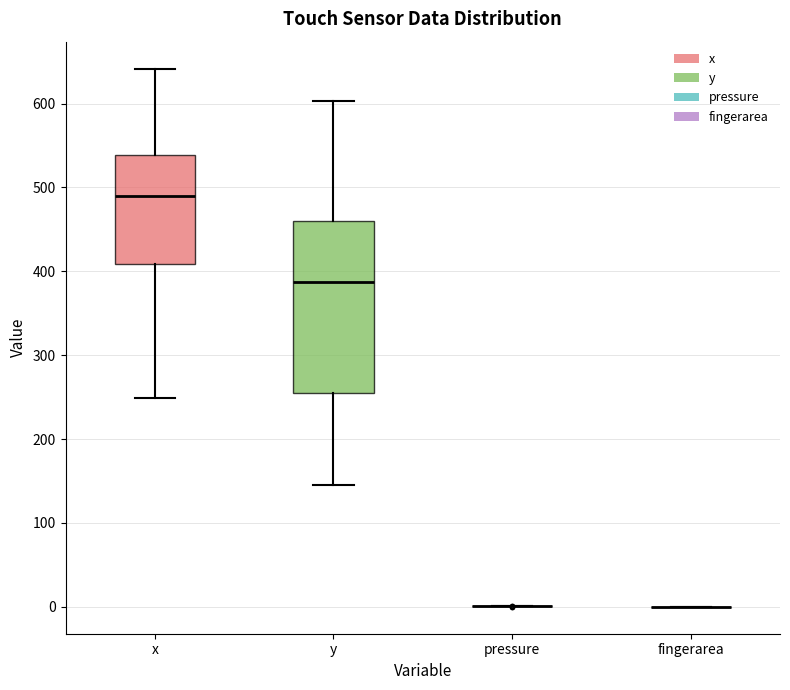

Reading left to right, transcribe this box plot: for each box, give where its median line is, the range the box spans, and where its two whiskers end, as read against the y-axis. The values are not printed on the chart, so give them approximately, as read against the axis.

x: median 490, box 410 to 540, whiskers 250 to 640
y: median 390, box 250 to 460, whiskers 150 to 600
pressure: box collapsed to a line at 0, whiskers 0 to 0
fingerarea: box collapsed to a line at 0, whiskers 0 to 0